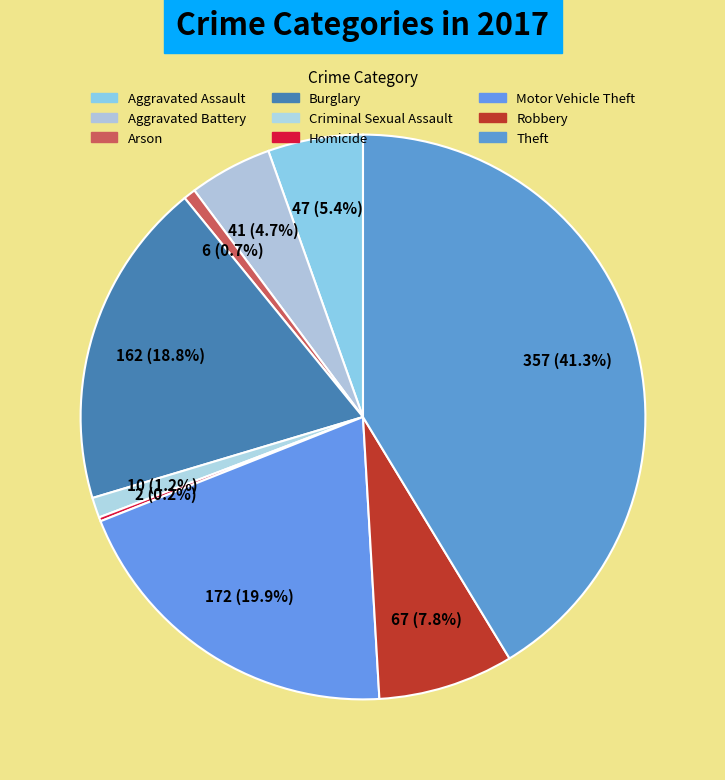

To the nearest percent, what portion does Criminal Sexual Assault represent?

1%